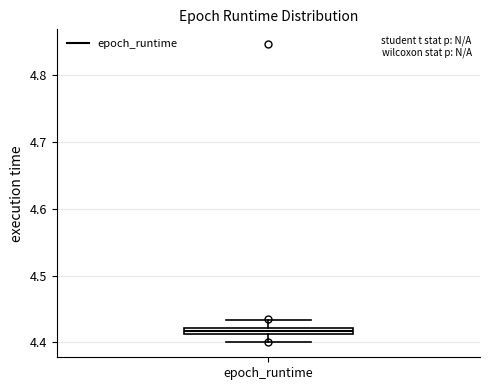

Where is the upper edge of the box for epoch_runtime on the y-axis? The values are not printed on the chart, so give them approximately, as read against the axis.

4.42